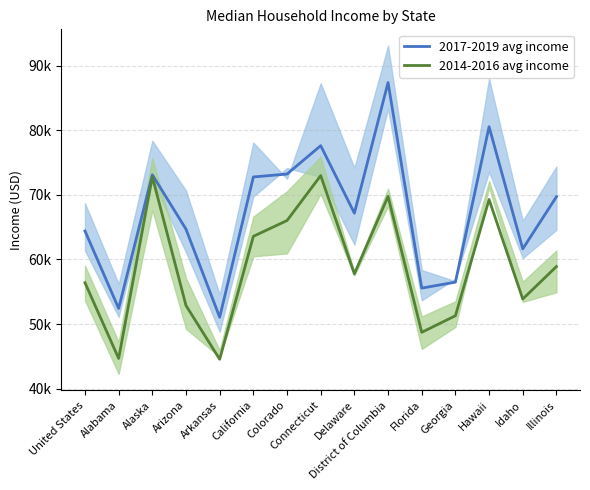

The 2014-2016 avg income series shows 14108.9 at Alabama. True or false?

False